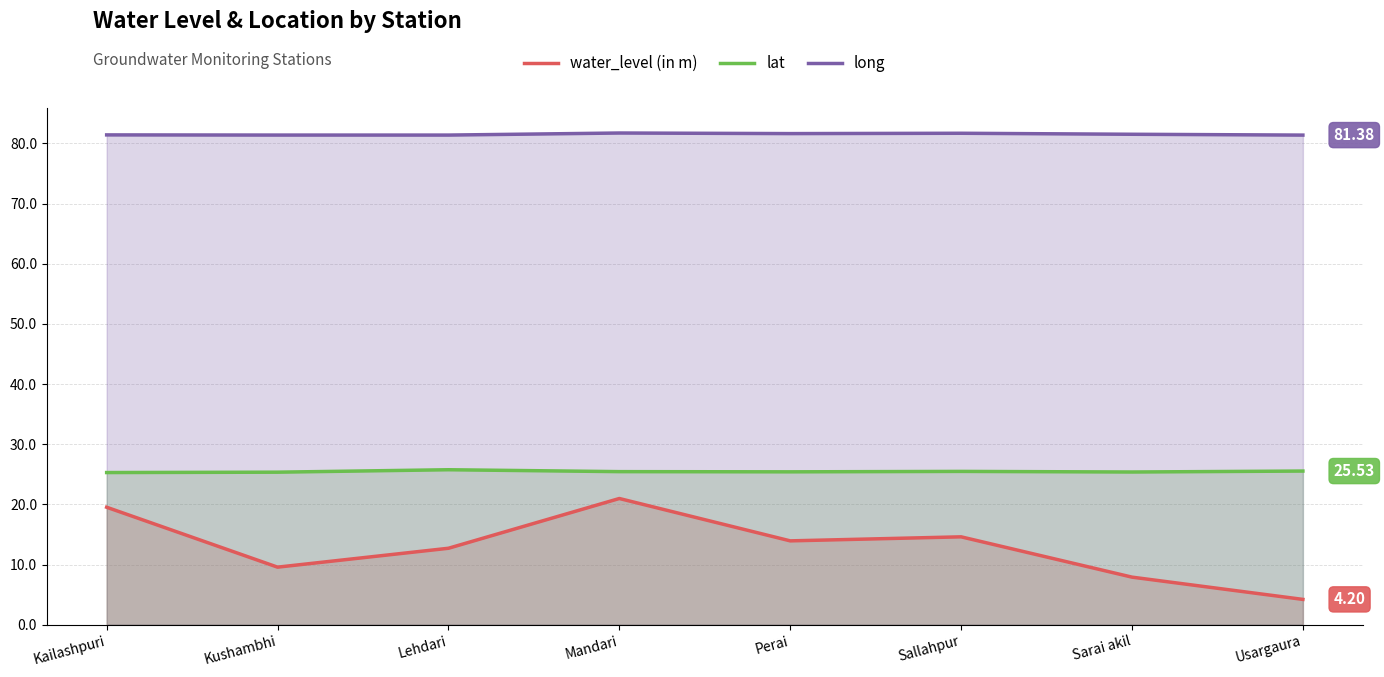

True or false: water_level (in m) has a value of 6.1 at Usargaura.

False